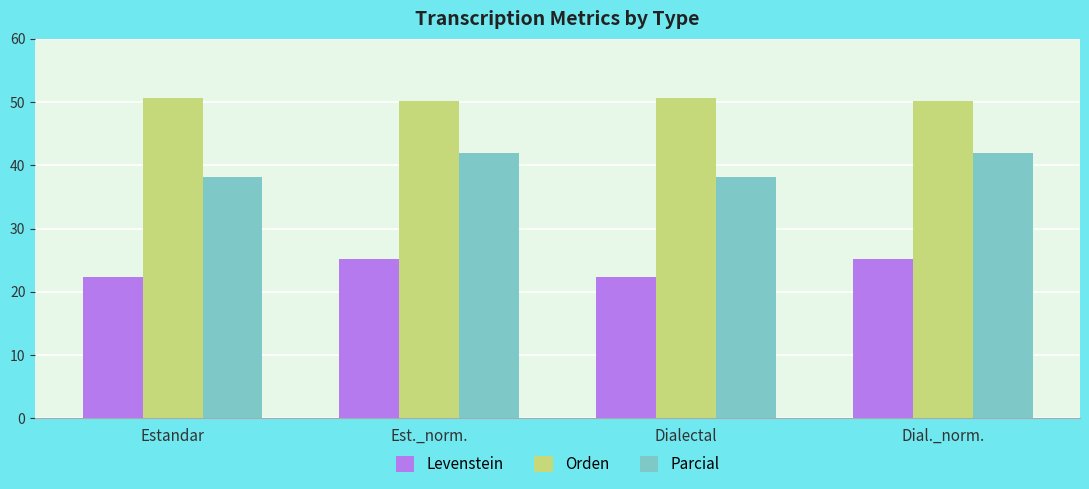

The value of Levenstein at Est._norm. is 25.2. True or false?

True